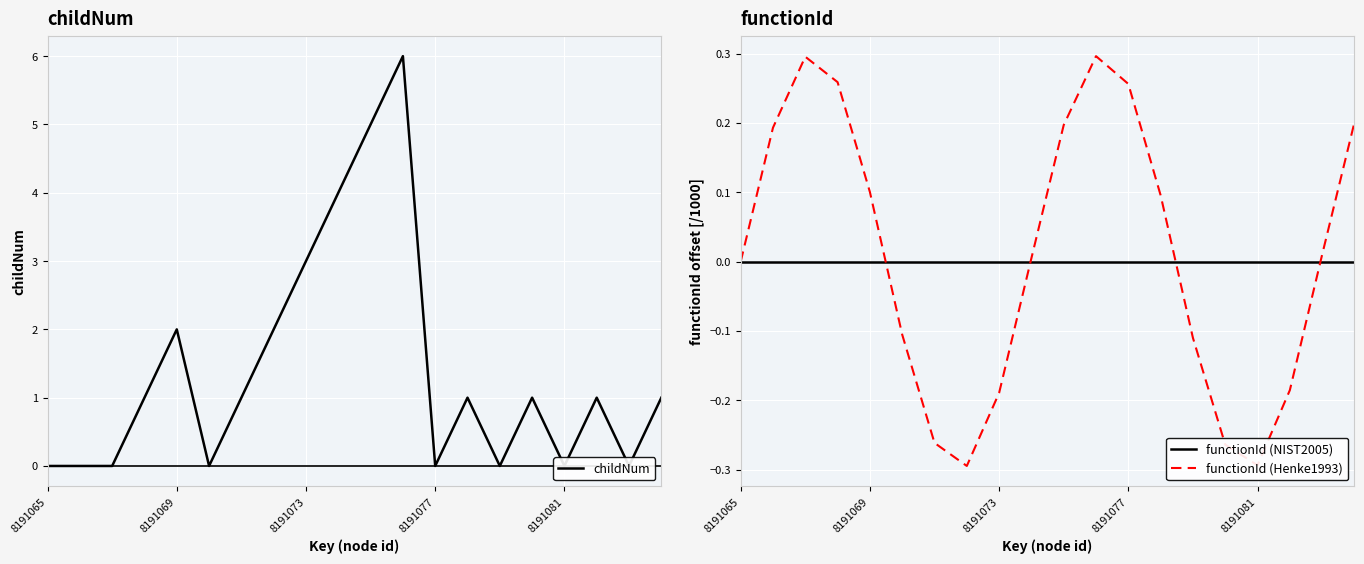

What is the difference between the maximum and minimum values in the childNum series?

6.0